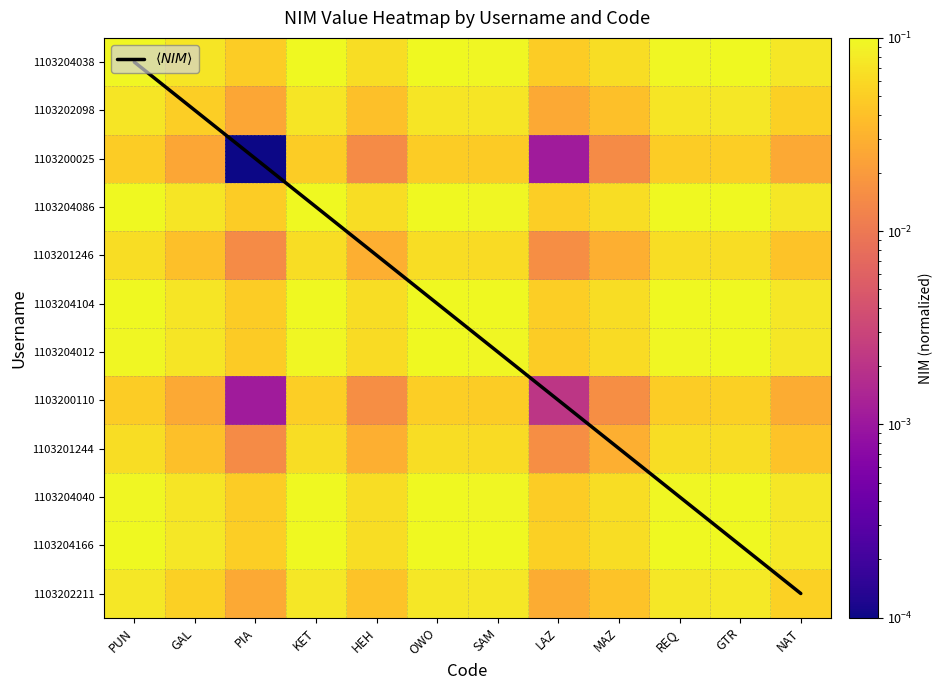

Rank the categories by 1103204012 value from highest to lowest.

GTR, OWO, KET, REQ, PUN, SAM, NAT, GAL, HEH, MAZ, LAZ, PIA